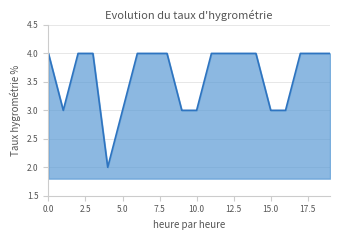

What is the maximum value shown in the chart?

4